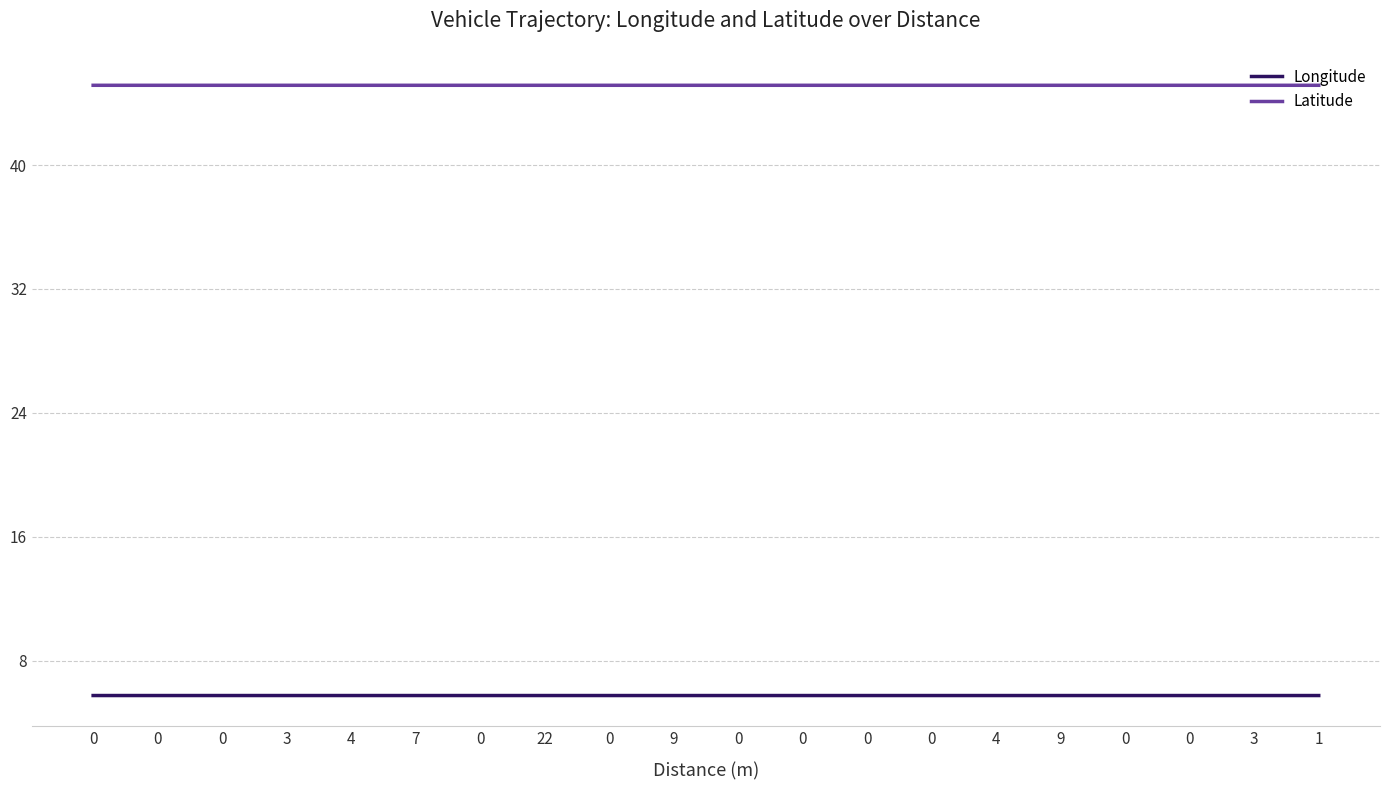

What is the total value across all series at 0?

50.9